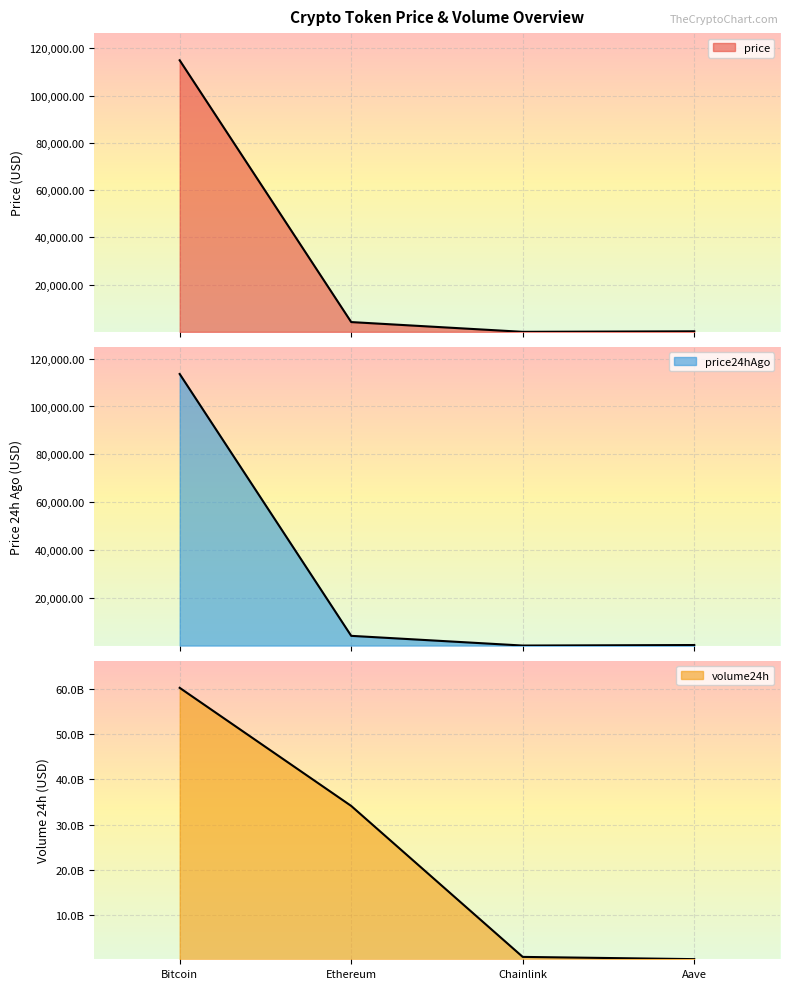

True or false: volume24h and price cross at least once.

False